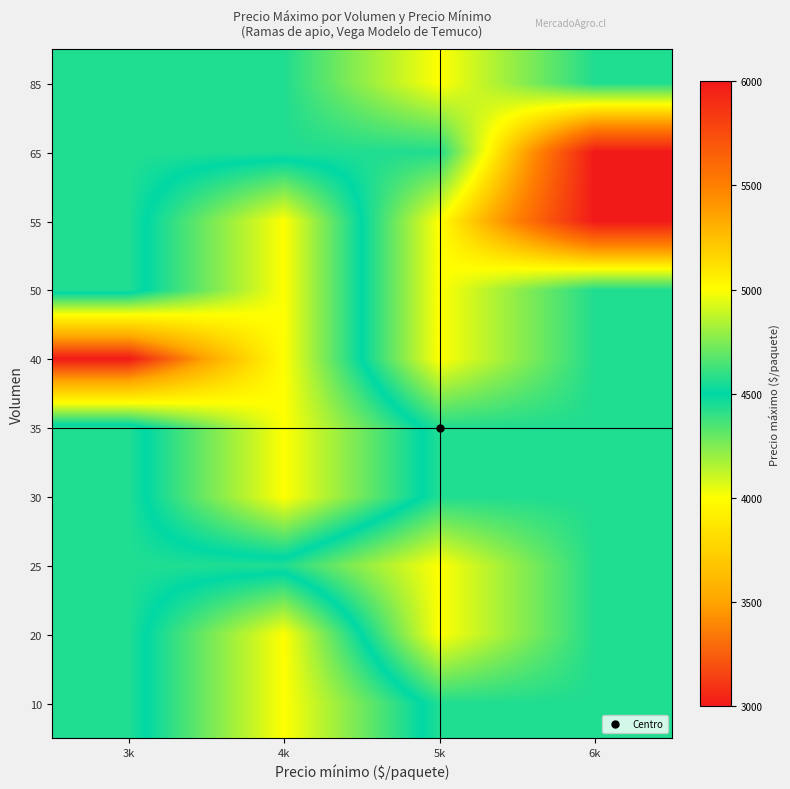

Count the number of data series in this chart.

10